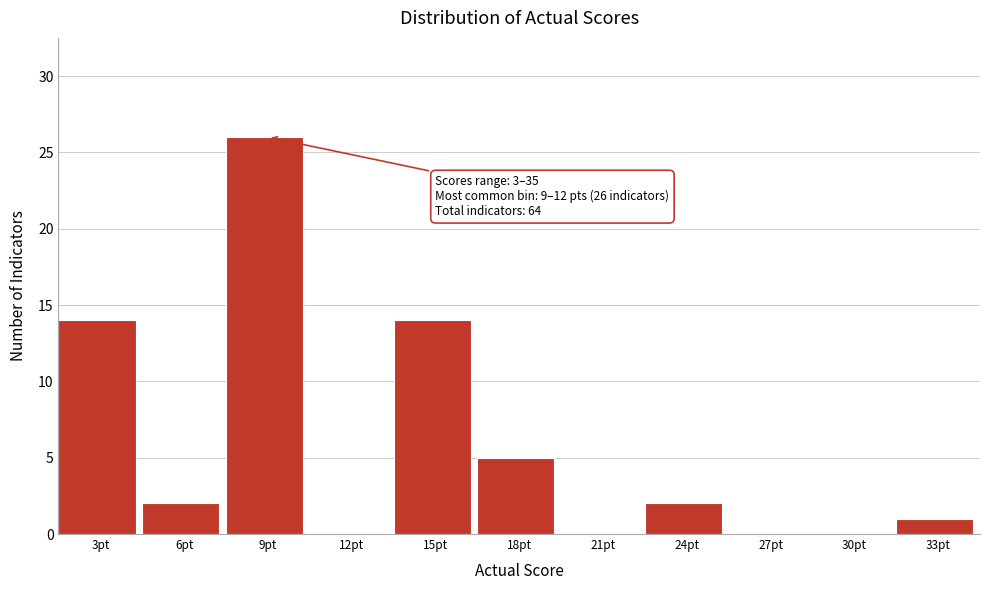

Reading right to left, transcribe all the data shown in this chart.

33pt=1	30pt=0	27pt=0	24pt=2	21pt=0	18pt=5	15pt=14	12pt=0	9pt=26	6pt=2	3pt=14